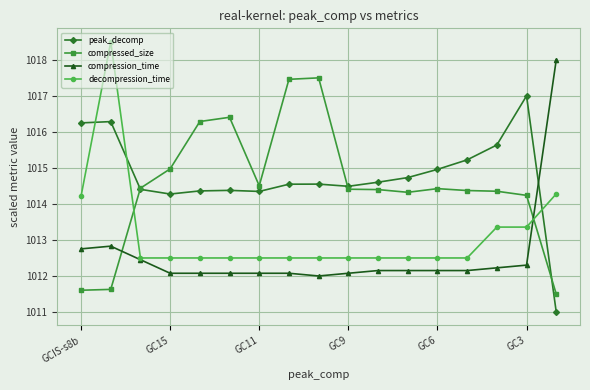

What is the greatest value displayed?

1018.5